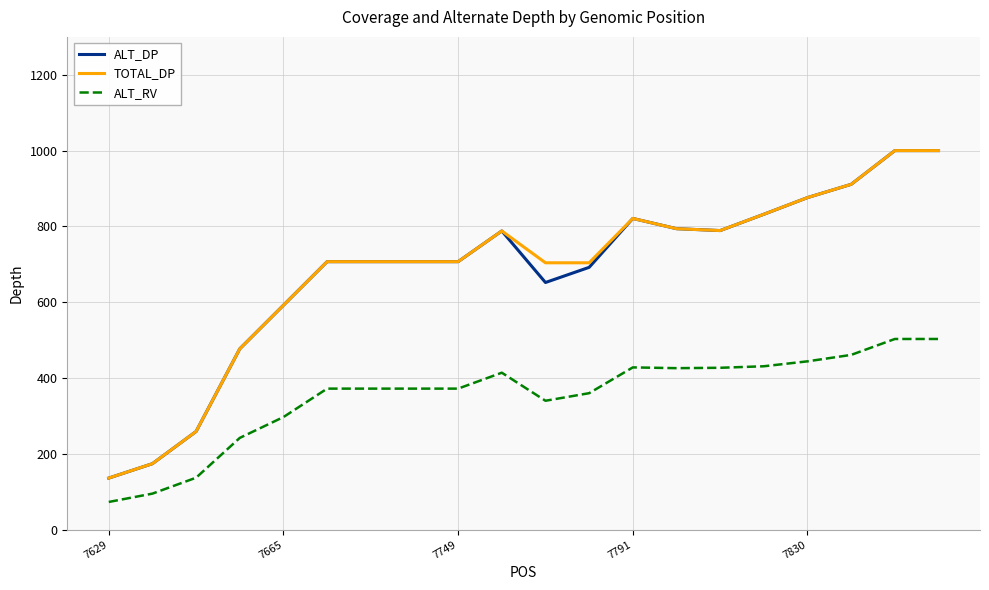

Count the number of data series in this chart.

3